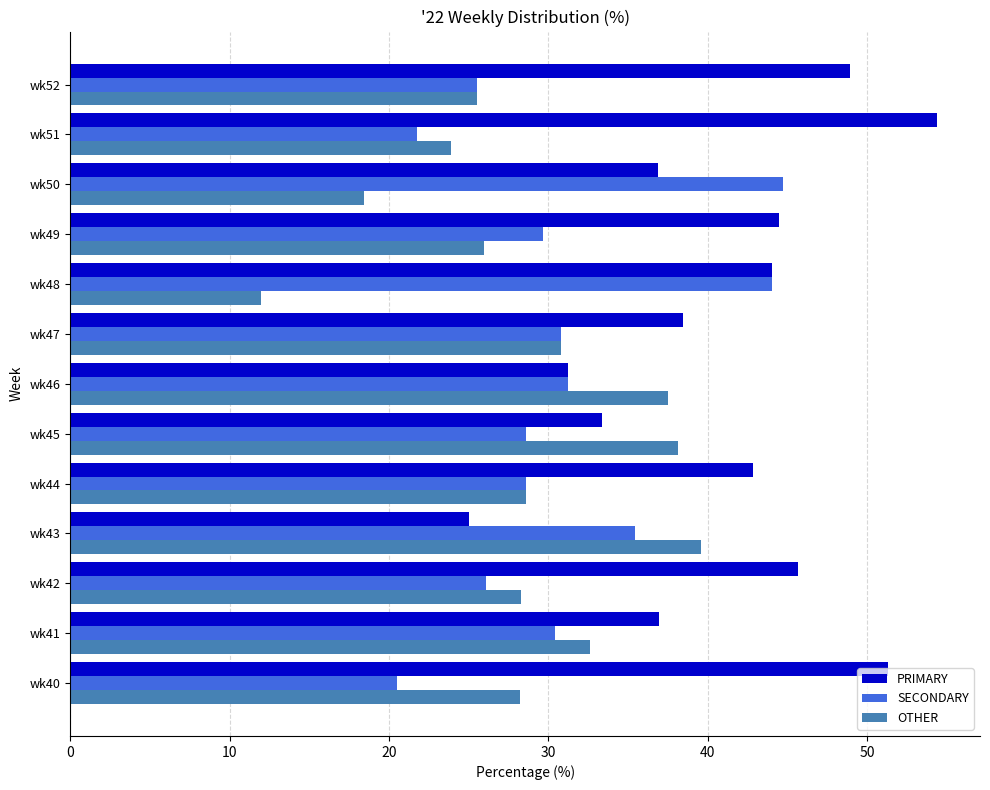

Rank the series by their maximum value, from highest to lowest.

PRIMARY, SECONDARY, OTHER